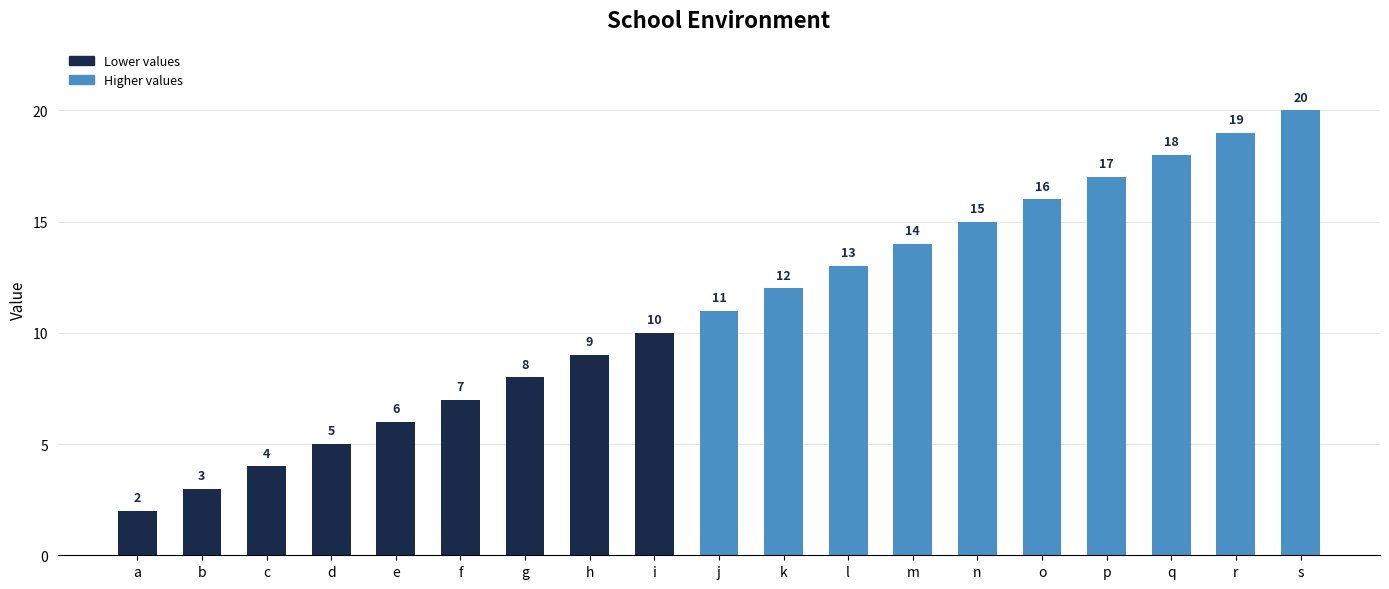

What is the sum of all values?

209